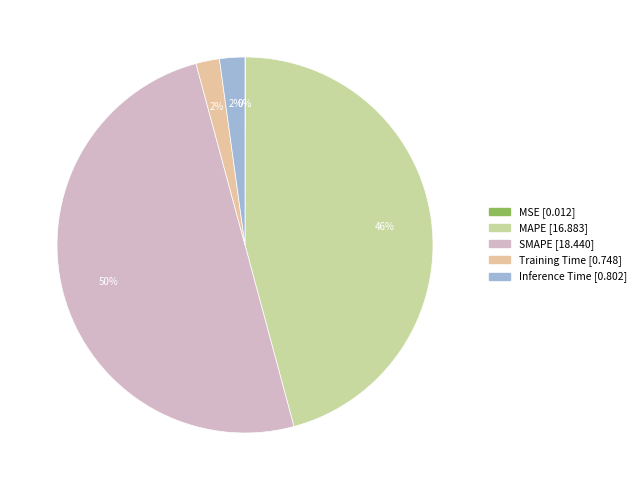

Does Training Time represent more than half of the total?

No